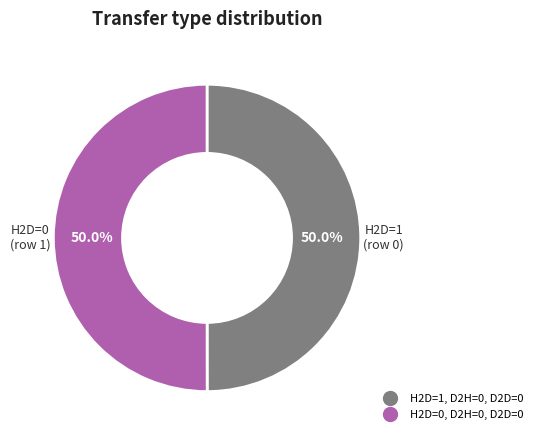

How many segments does this pie chart have?

2